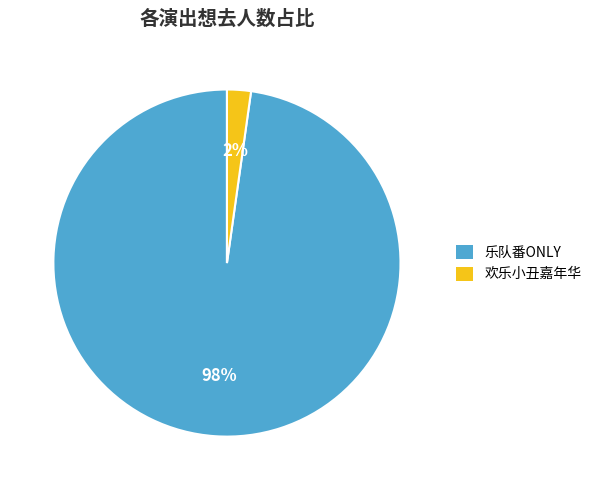

Is there any slice that represents more than half of the pie?

Yes